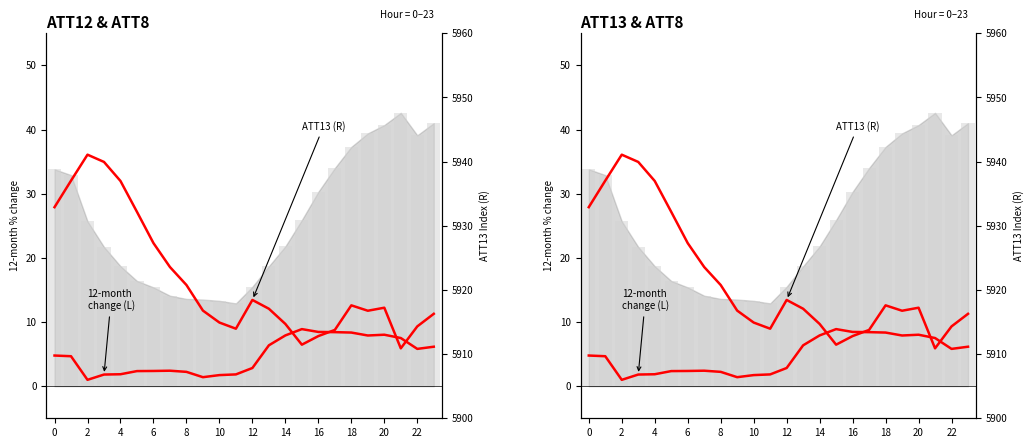

Which has a higher value, 16 or 4?

16